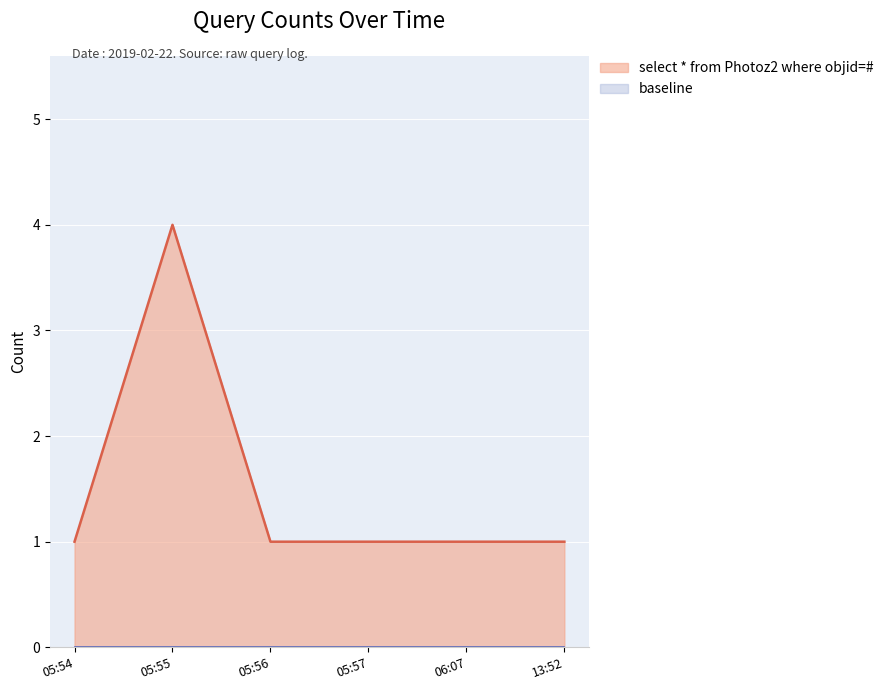

What is the difference between the maximum and second lowest values?

3